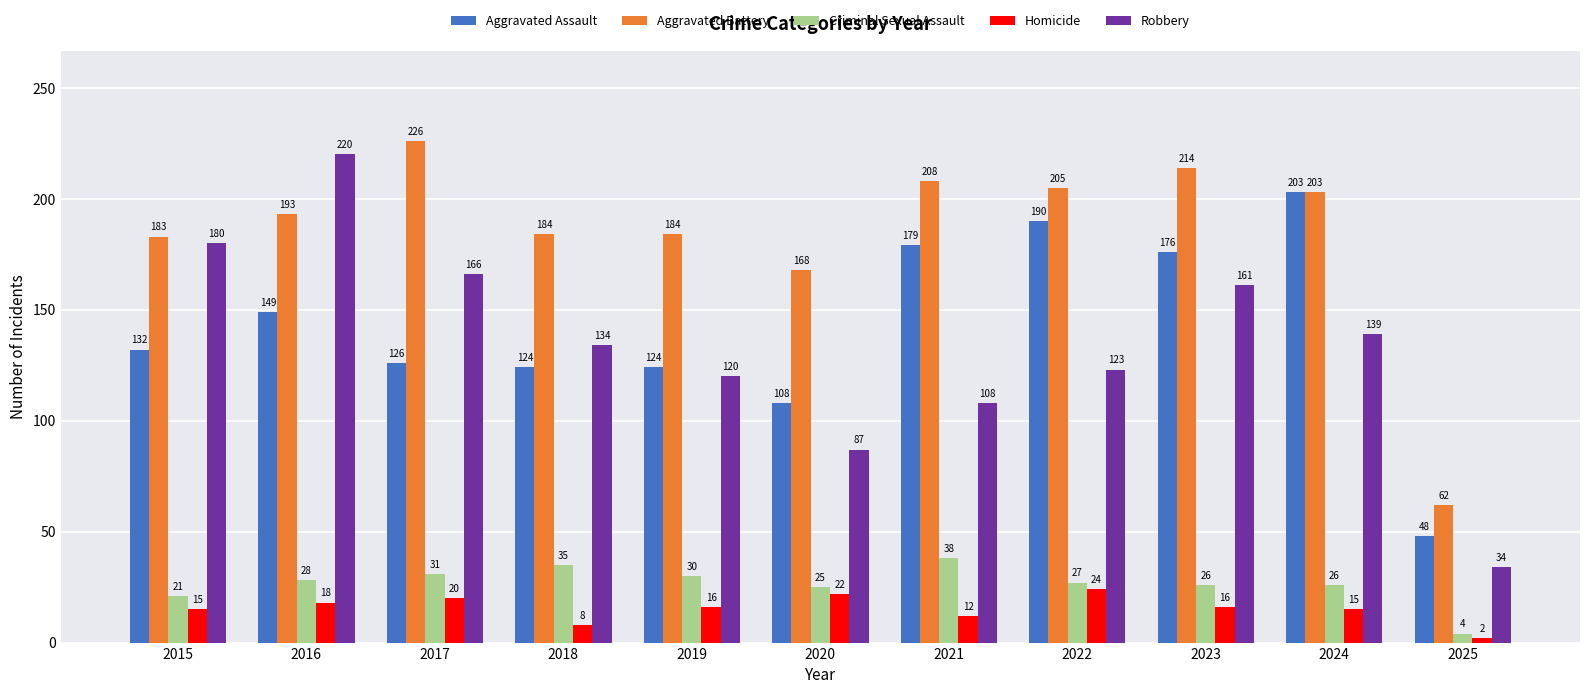

The Criminal Sexual Assault series shows 41 at 2016. True or false?

False